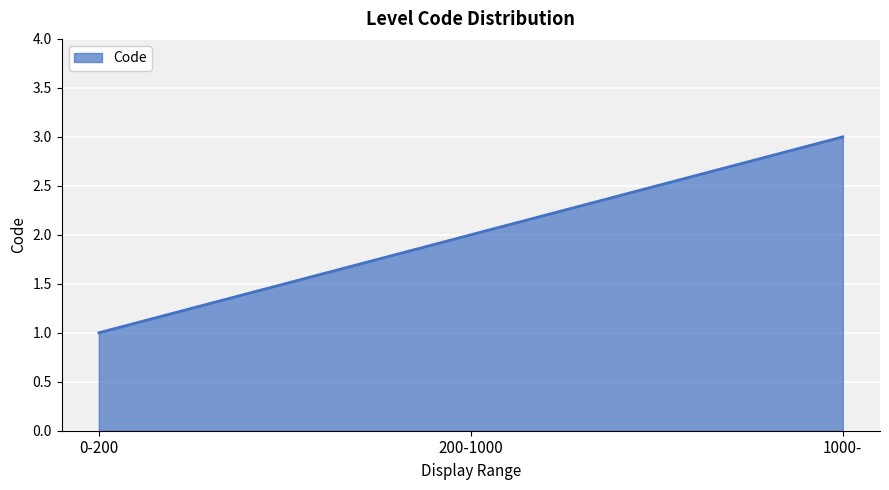

What is the maximum value shown in the chart?

3